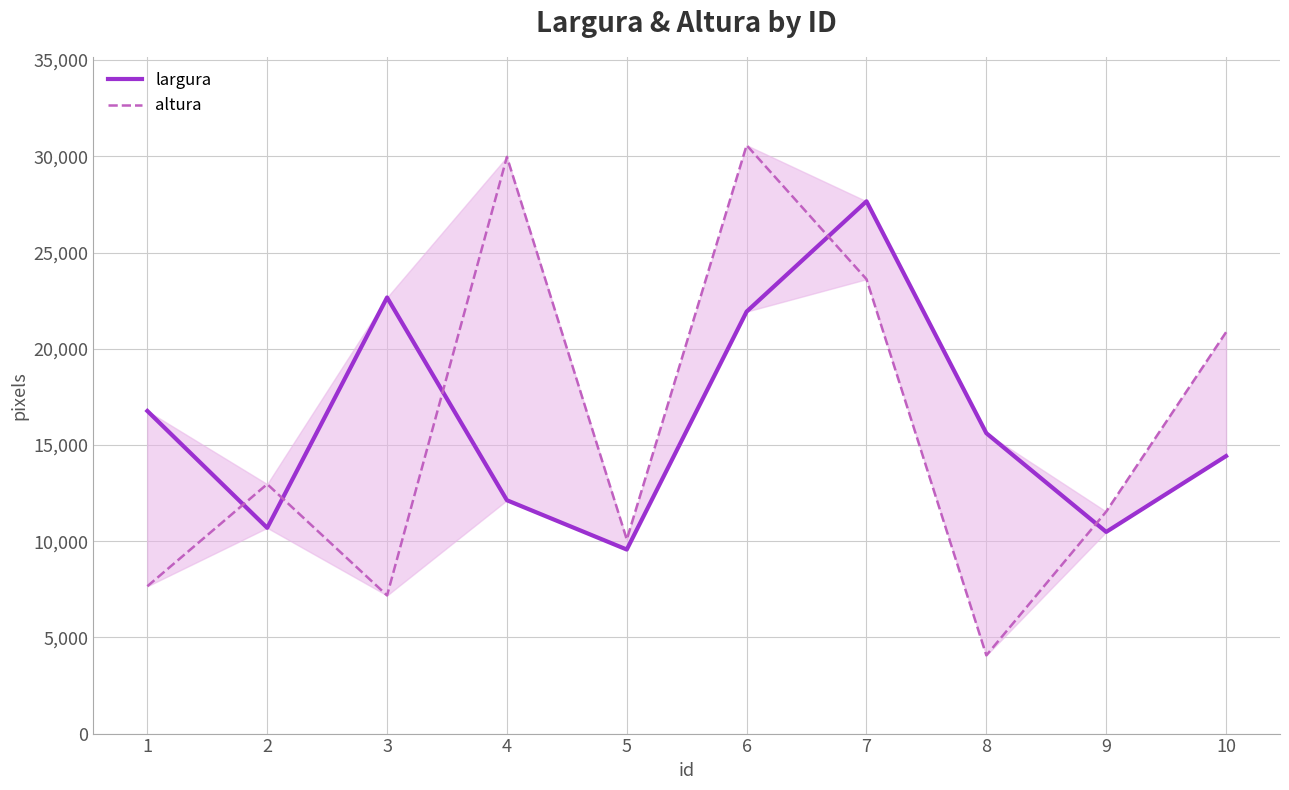

Rank the series by their average value, from lowest to highest.

altura, largura